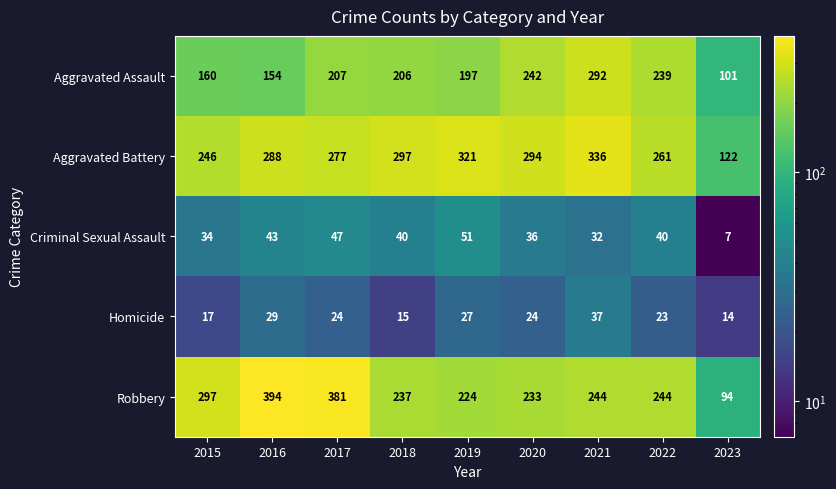

Where is Criminal Sexual Assault nearest to the value 29?

2021